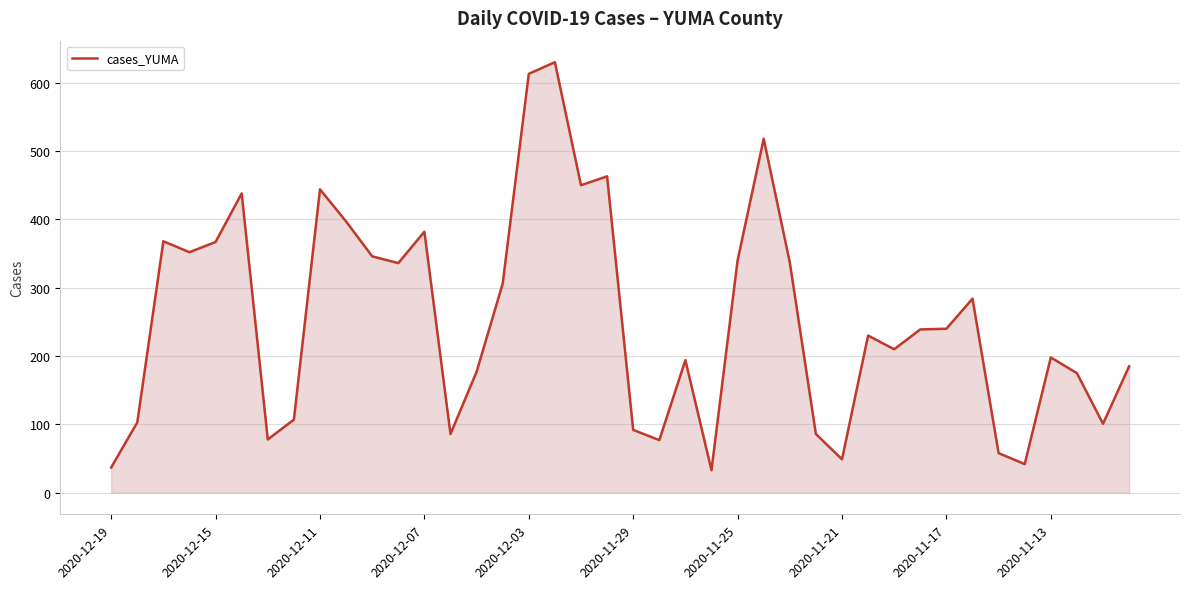

What is the smallest value displayed?

33